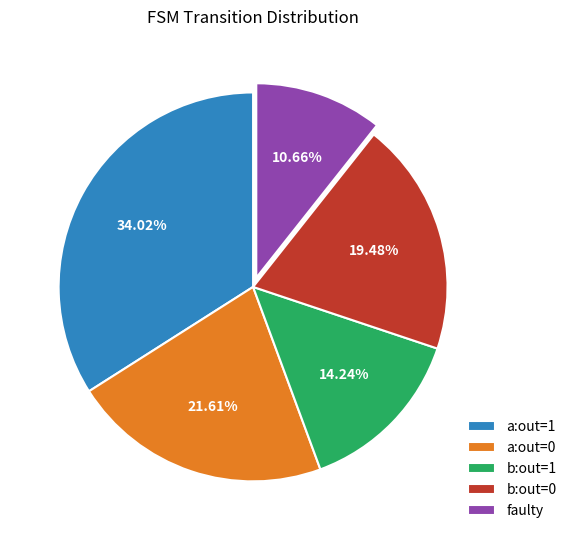

What is the smallest slice in the pie chart?

faulty